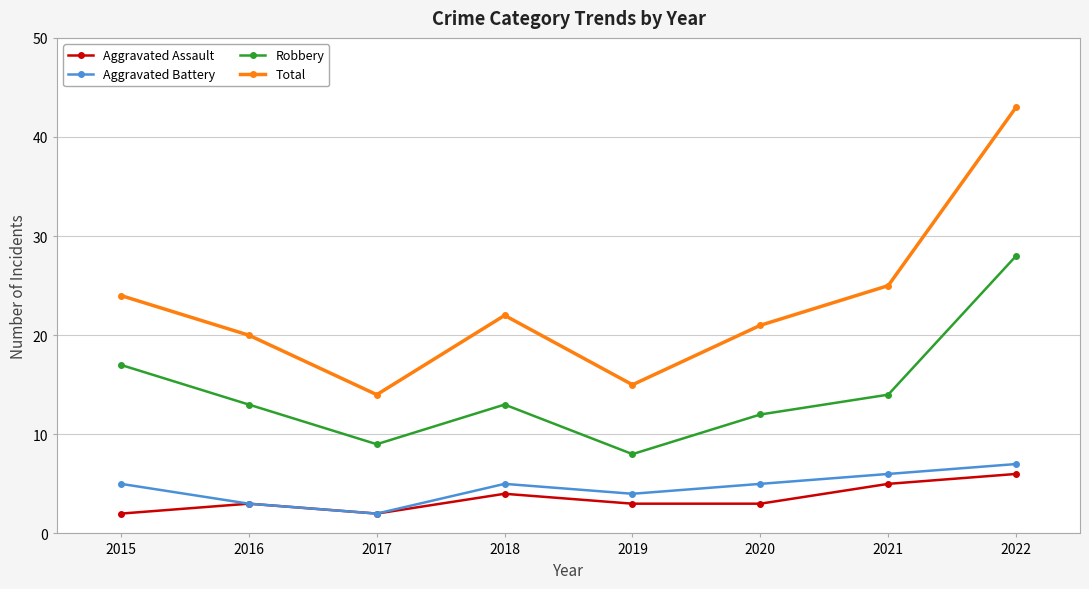

Rank the series at 2019 from lowest to highest value.

Aggravated Assault, Aggravated Battery, Robbery, Total